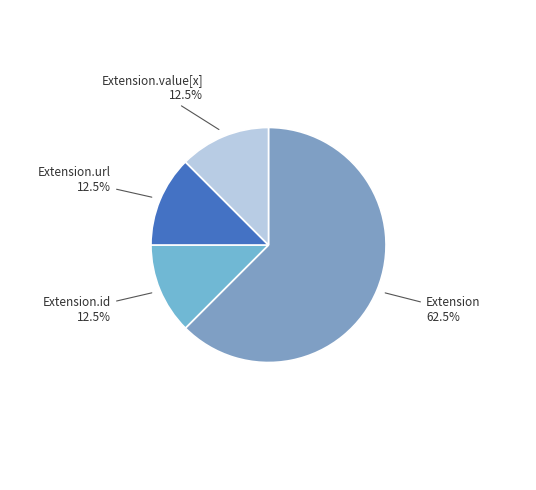

Combined, do Extension and Extension.value[x] account for over 50%?

Yes